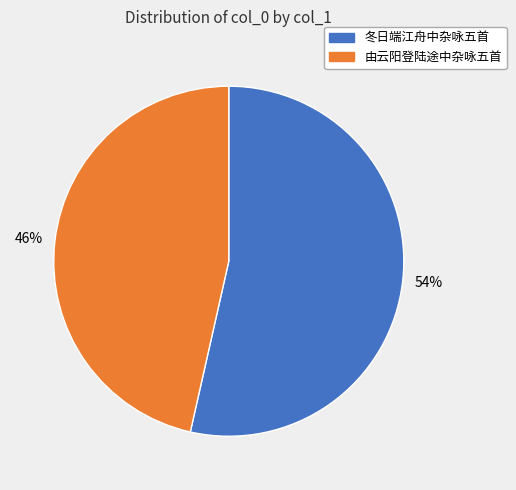

To the nearest percent, what is the average slice percentage?

50%